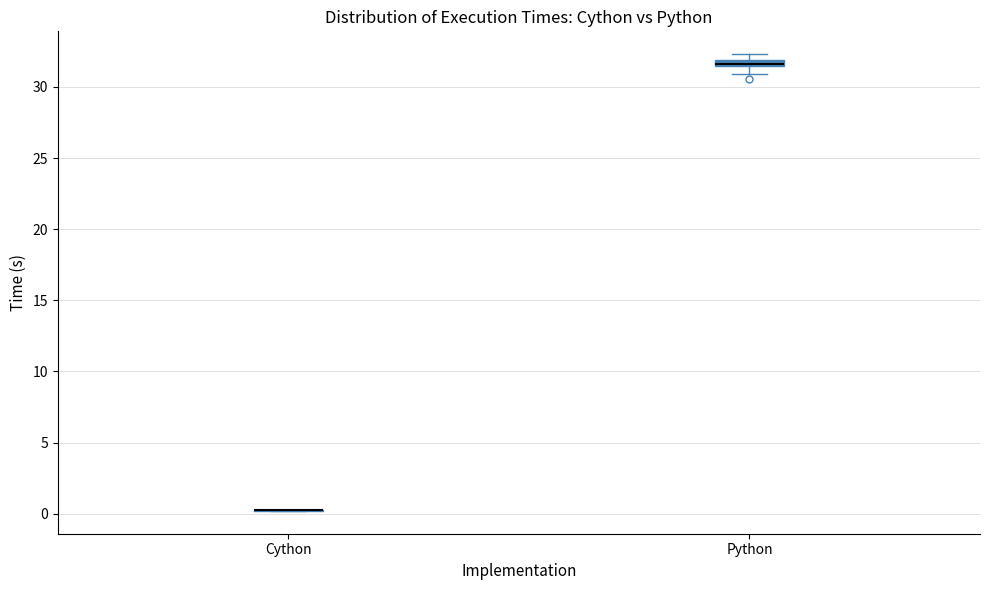

Where is the lower edge of the box for Python on the y-axis? The values are not printed on the chart, so give them approximately, as read against the axis.

31.5